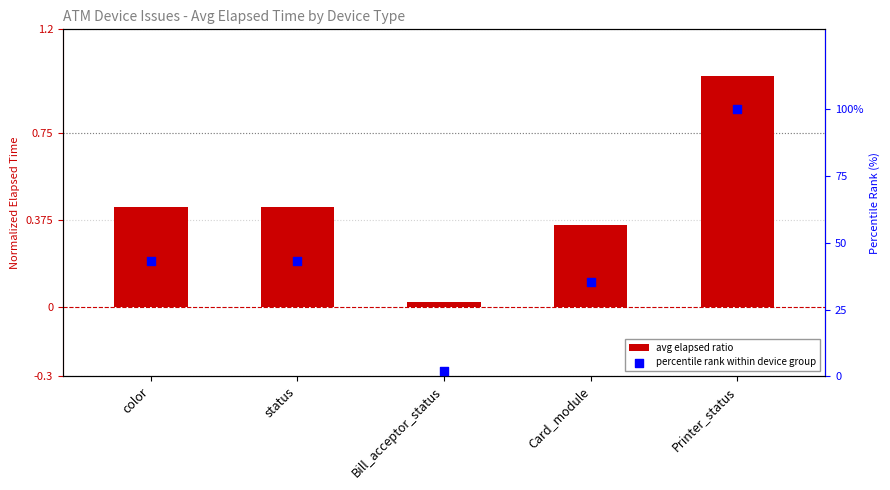

Which series reaches the minimum Y coordinate?

avg elapsed ratio